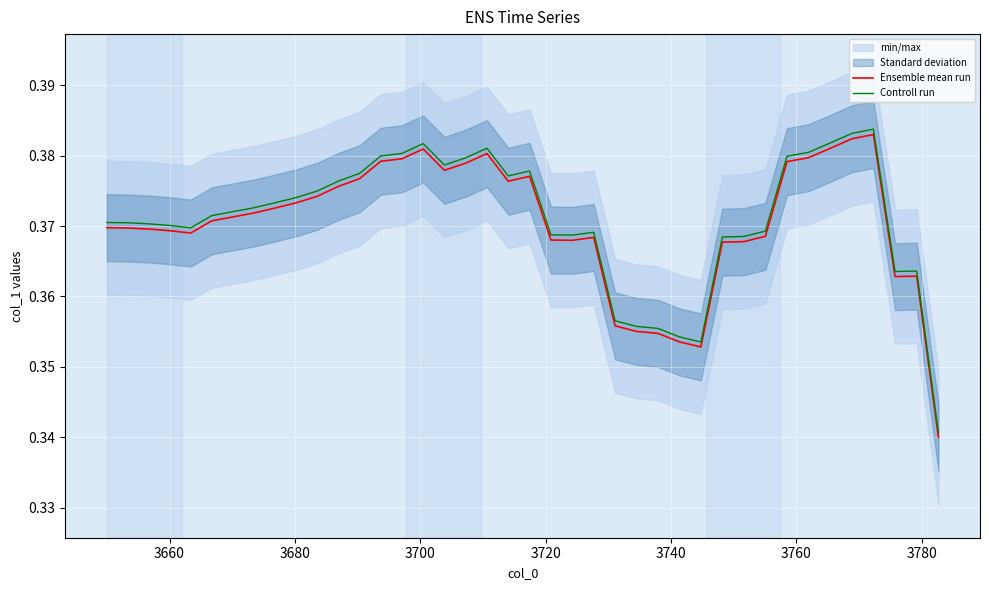

Which series has the widest spread of values?

Controll run